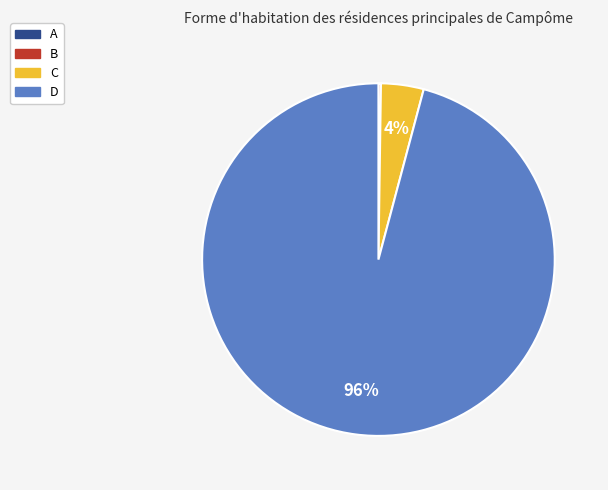

What is the majority slice?

D